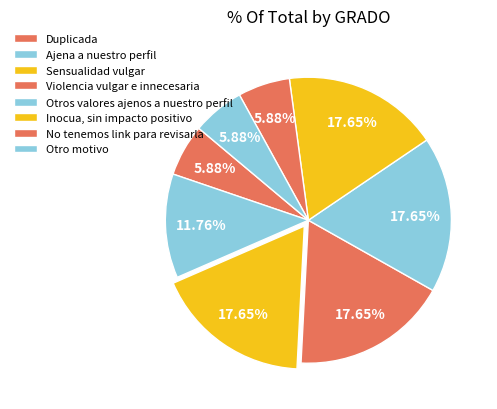

Between Otro motivo and Inocua, sin impacto positivo, which is larger?

Inocua, sin impacto positivo